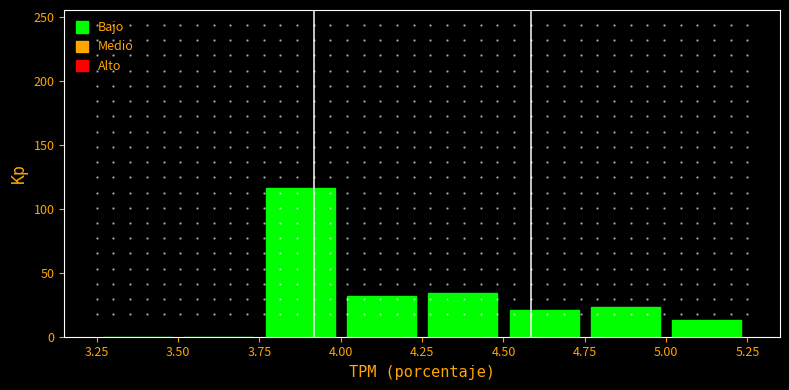

Which range on the x-axis has the tallest bar?

3.75 to 4.00